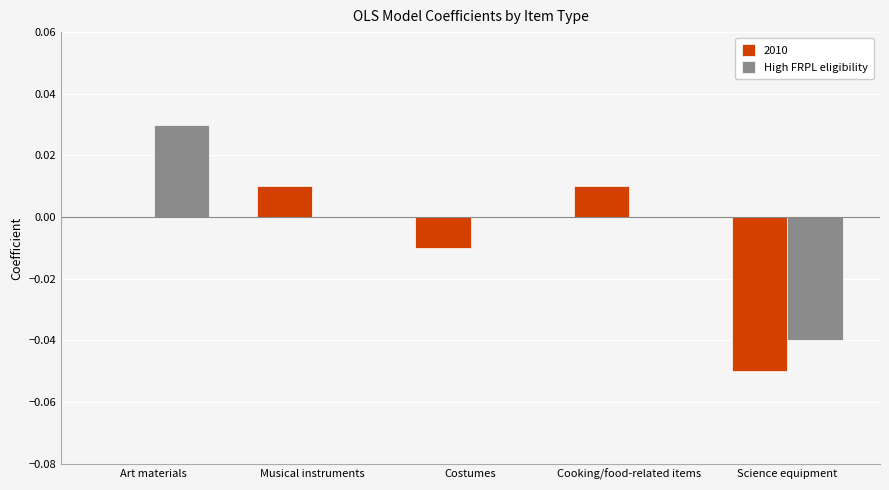

How many data points does each series have?

5